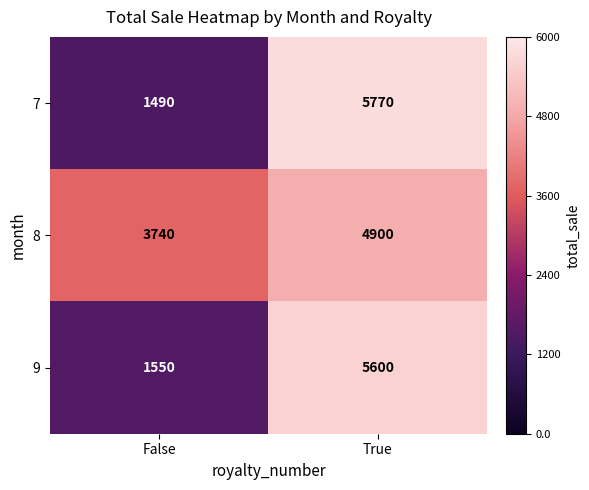

Is it true that 8 equals 4900 at True?

True